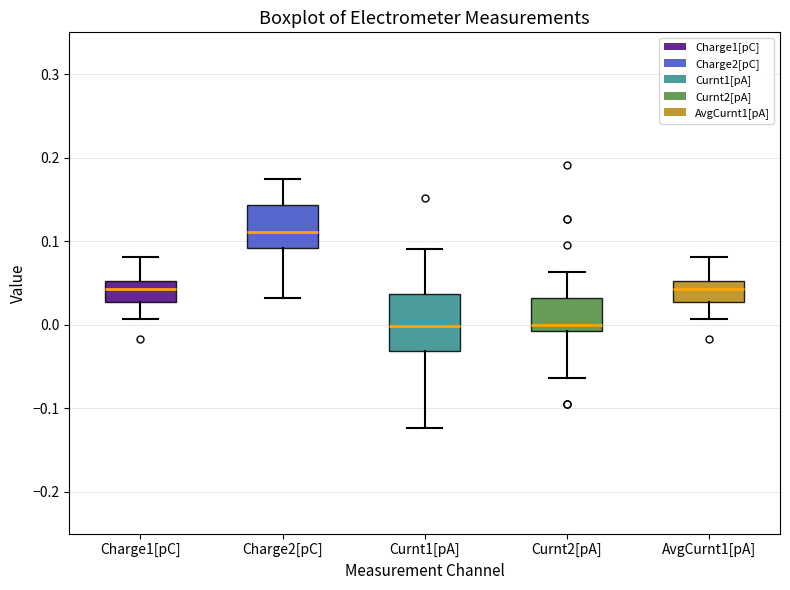

Where does the median line of the box for Curnt1[pA] sit on the y-axis? The values are not printed on the chart, so give them approximately, as read against the axis.

0.00